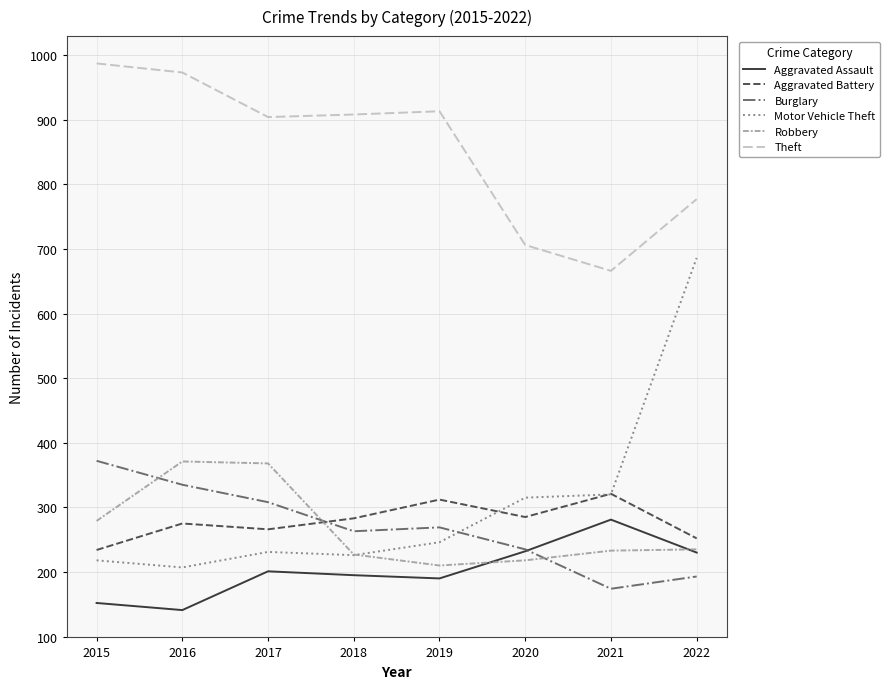

True or false: Aggravated Assault and Theft intersect in this chart.

False